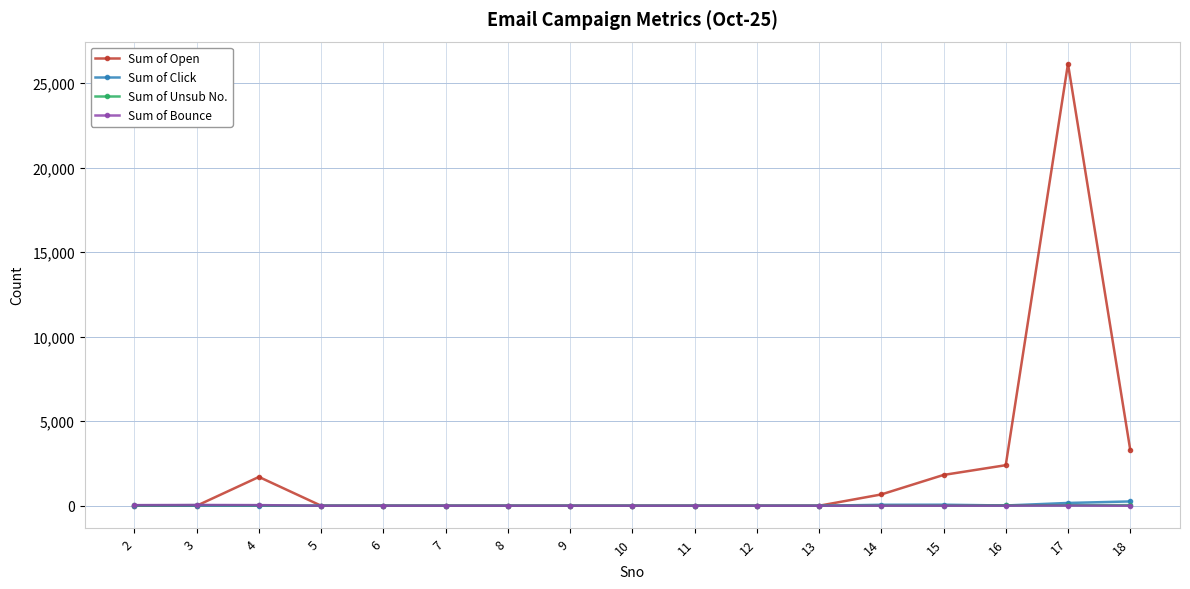

Which series has the largest total across all categories?

Sum of Open